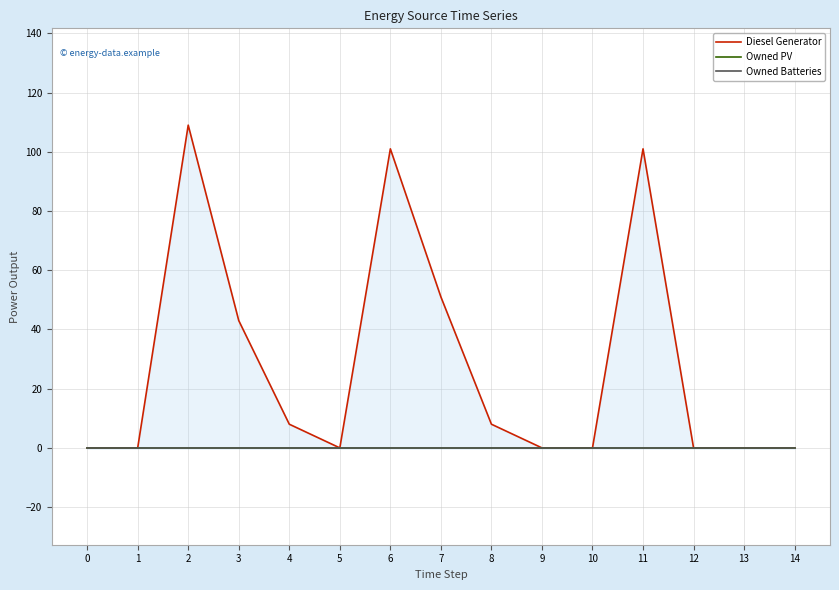

How many lines are shown in the chart?

3